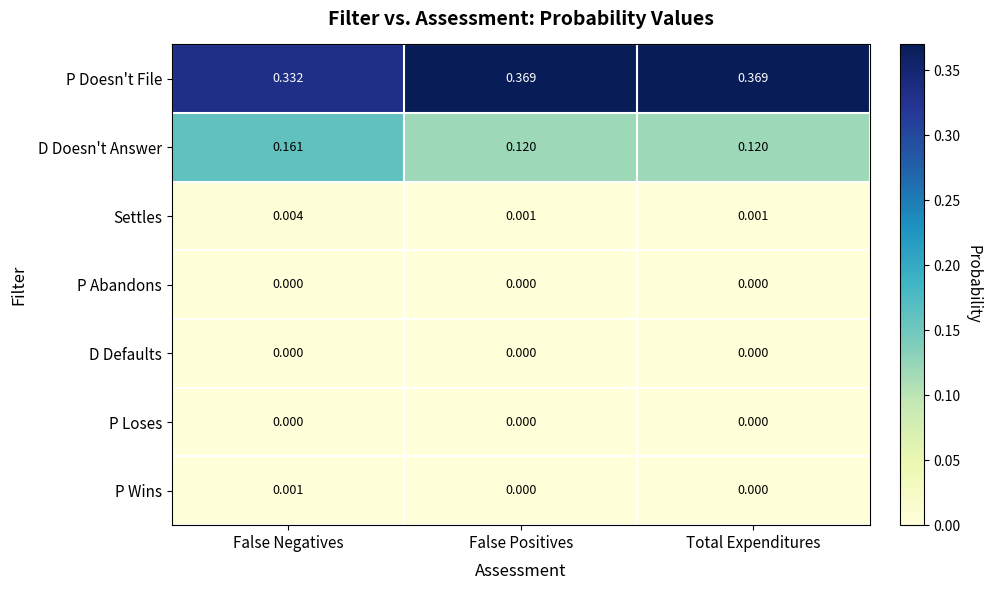

Which series changed the most between False Negatives and False Positives?

D Doesn't Answer